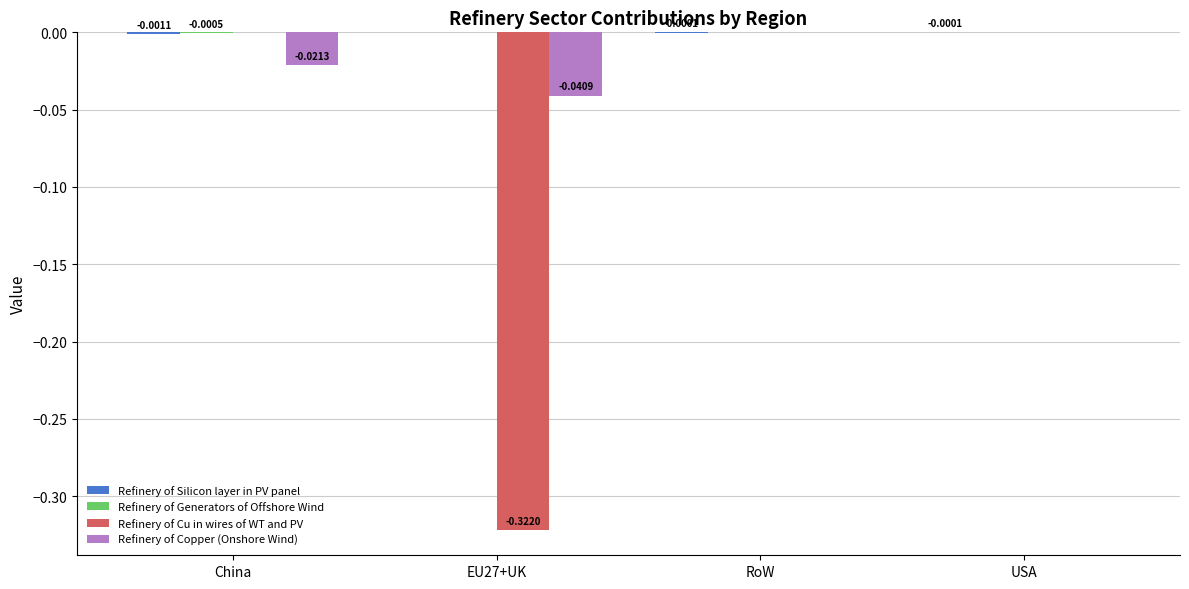

What is the total value across all series at EU27+UK?

-0.4